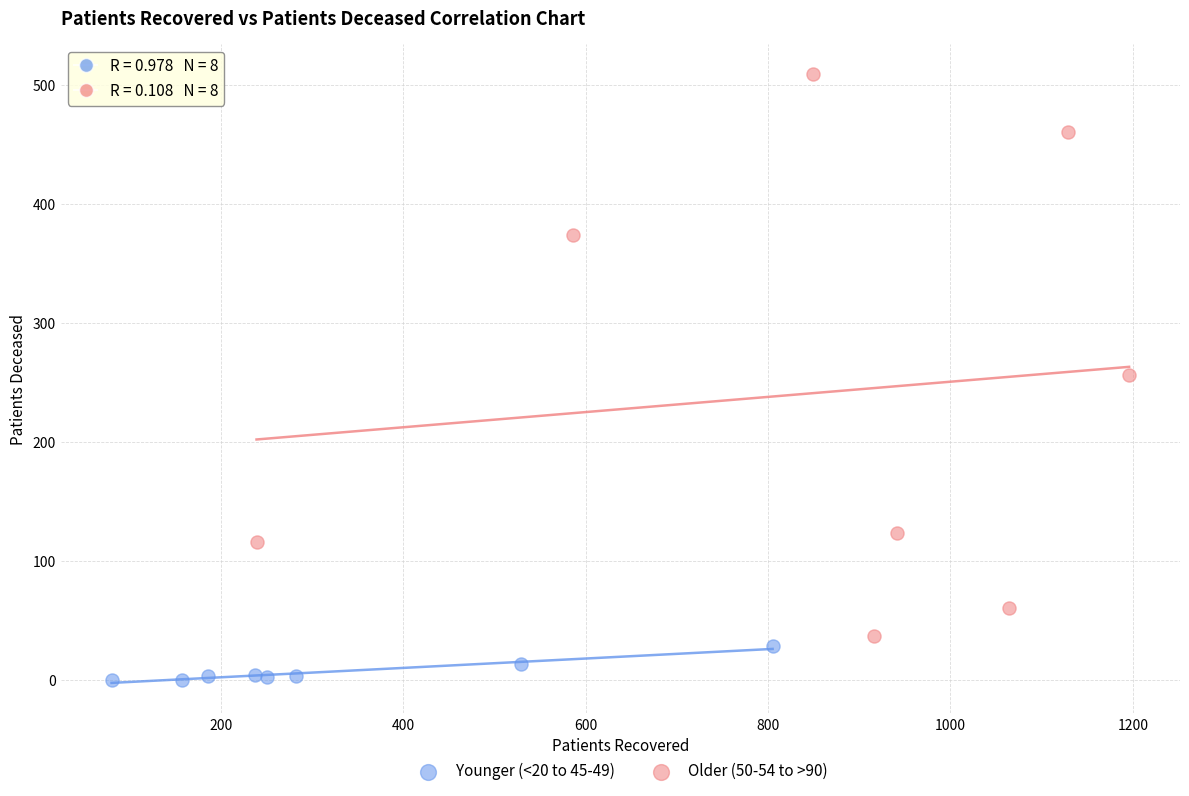

Which series reaches the maximum Y coordinate?

Older (50-54 to >90)